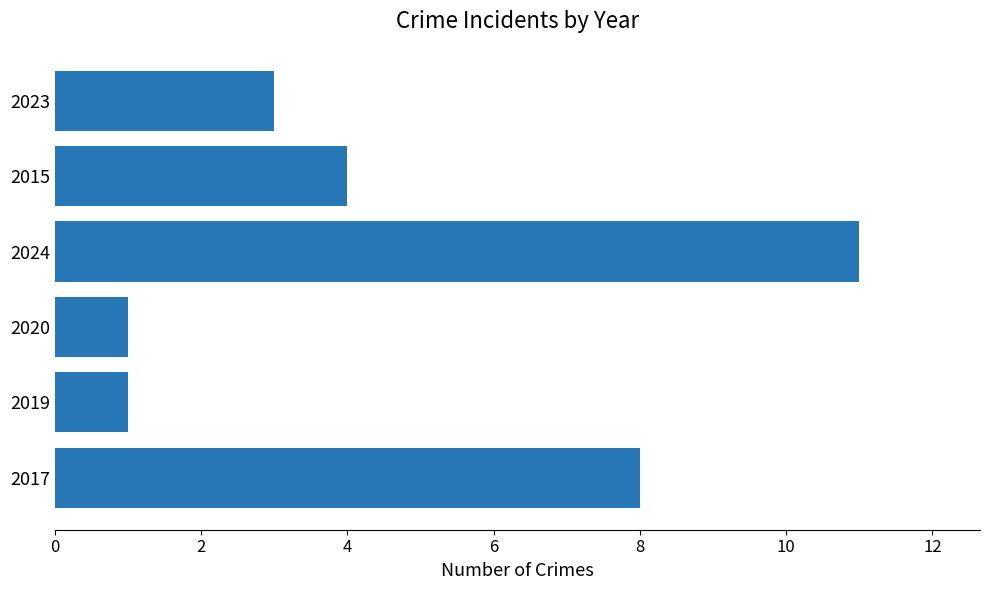

What is the sum of all values?

28